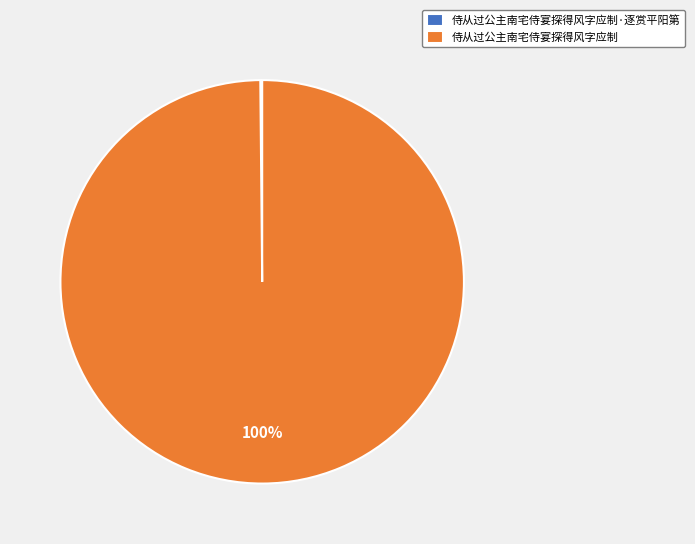

Is there a majority slice in this chart?

Yes